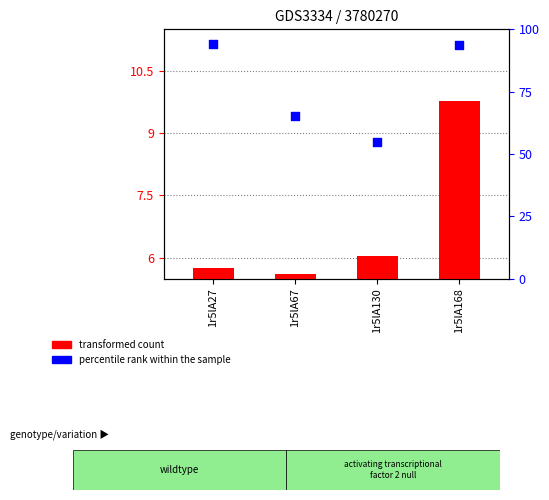

Which series contains the highest Y value?

percentile rank within the sample